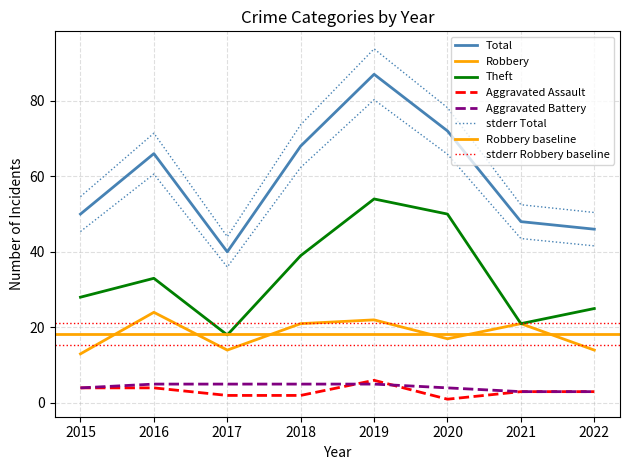

True or false: Total and Aggravated Battery intersect in this chart.

False